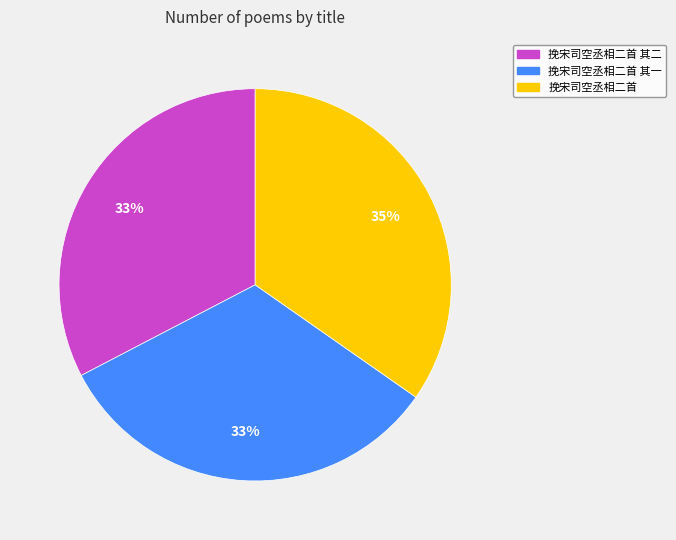

Do 挽宋司空丞相二首 其一 and 挽宋司空丞相二首 其二 together represent more than half of the pie?

Yes